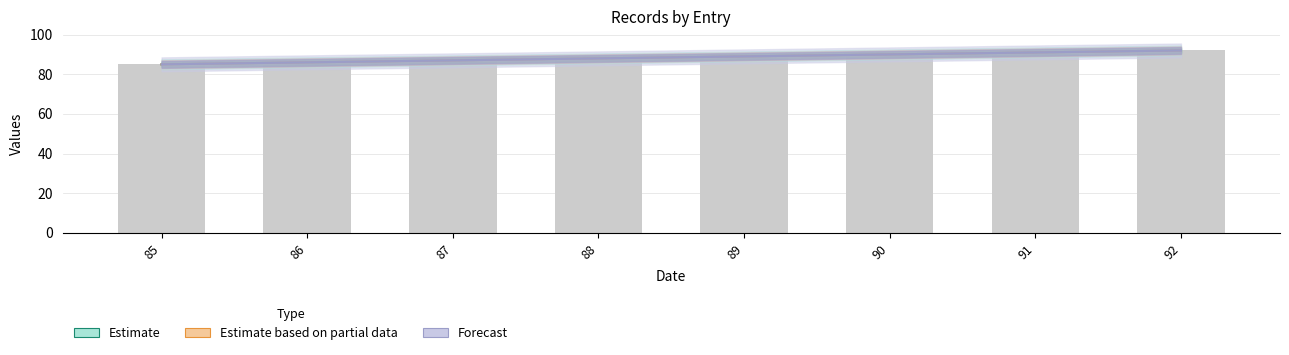

At which label does Forecast first exceed 89?

90